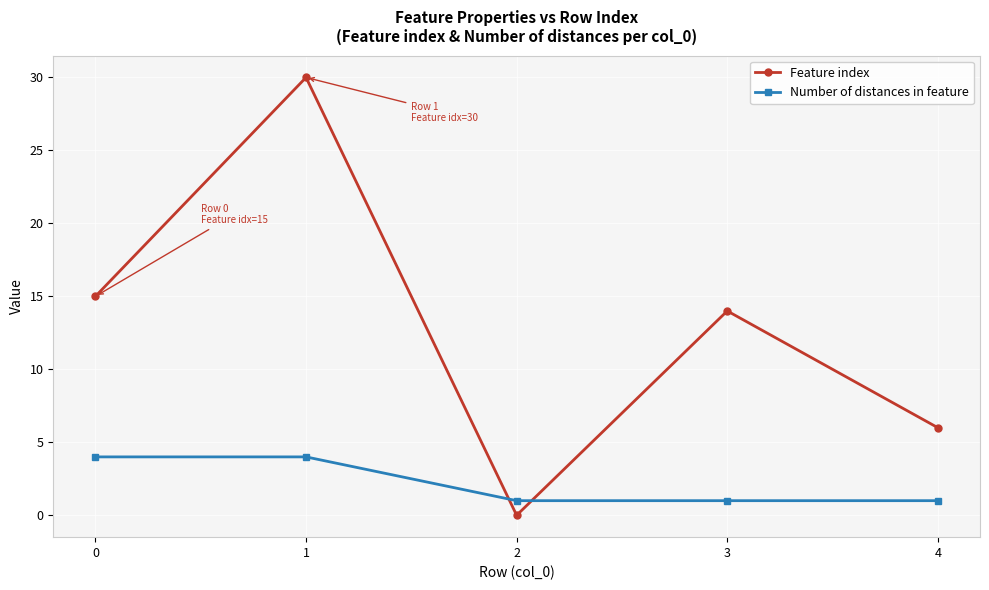

Reading left to right, what are all the values shown in this chart?

Feature index: 15	30	0	14	6
Number of distances in feature: 4	4	1	1	1